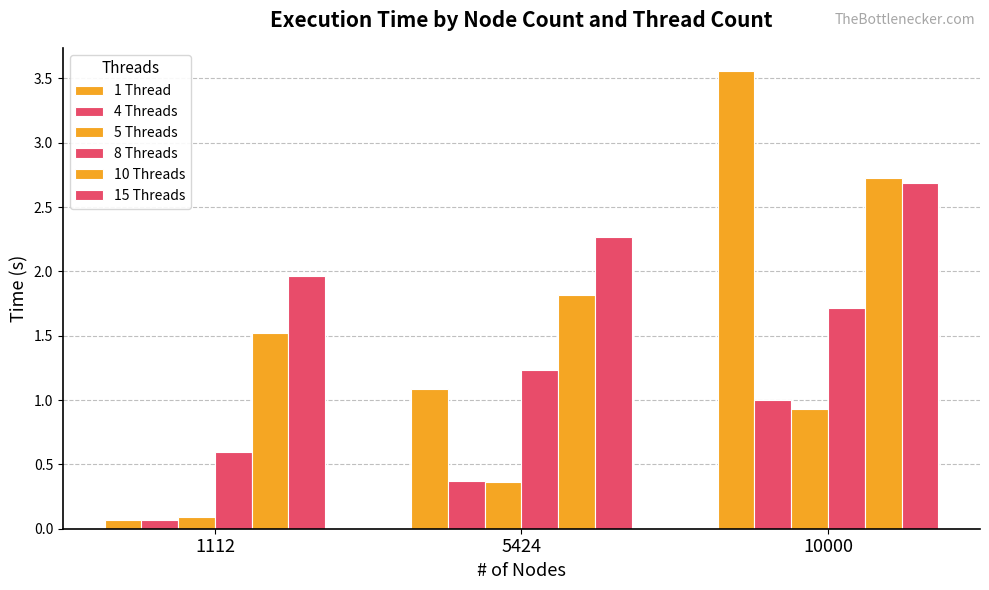

What is the sum of all 8 Threads values?

3.6